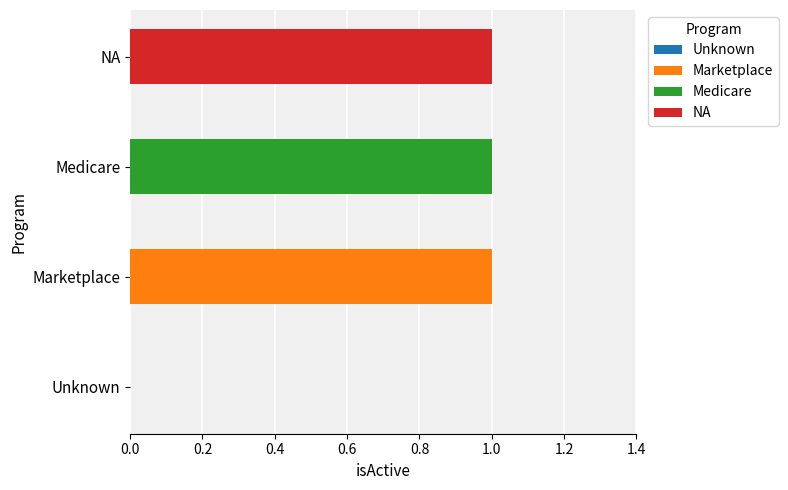

Does the chart contain stacked bars?

No